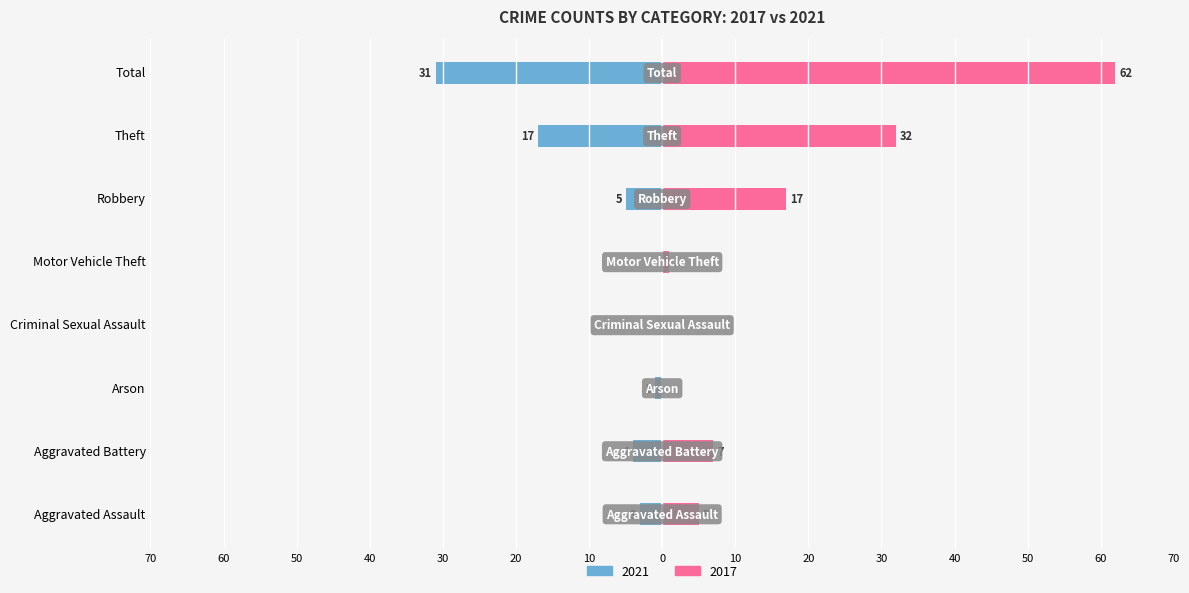

How many values in 2017 are above zero?

6